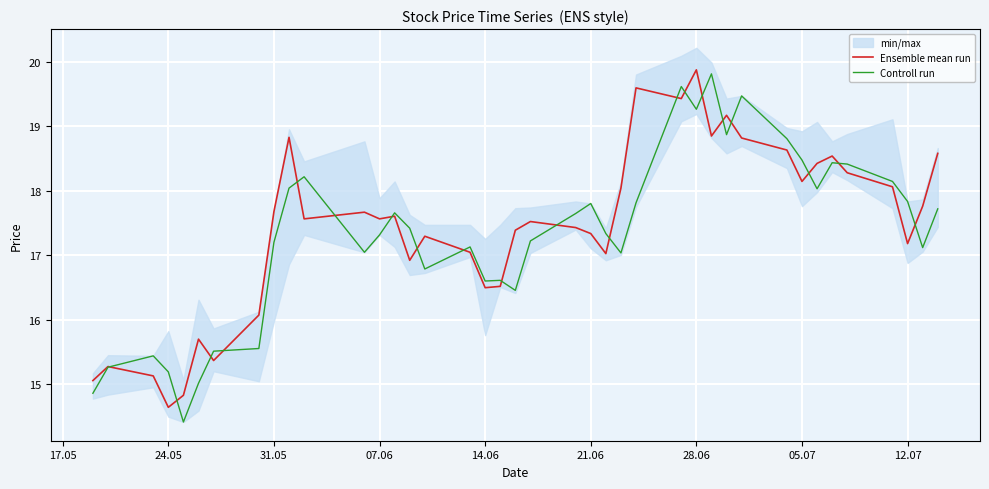

At how many categories does at least one series exceed 17?

30